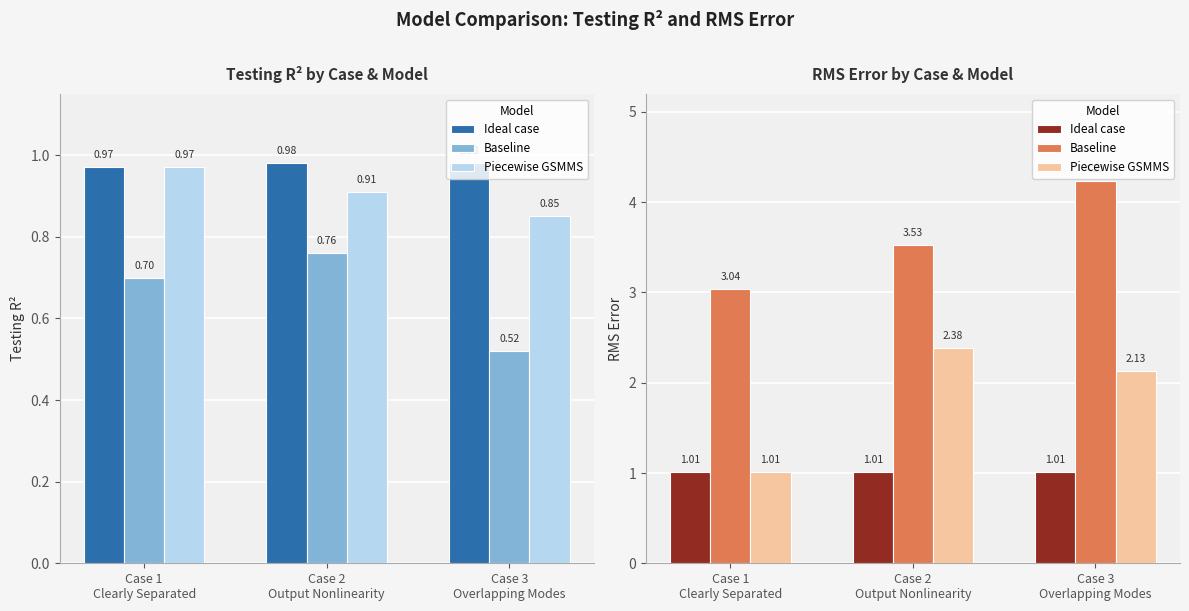

What is the difference between the maximum and minimum values in the Piecewise GSMMS series?

1.4